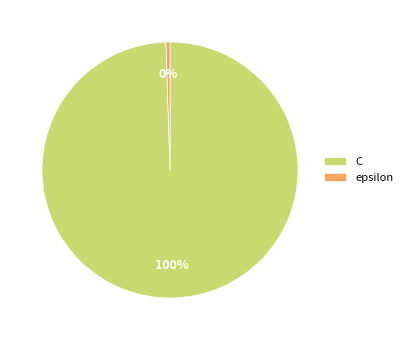

Is the sum of C and epsilon greater than half?

Yes